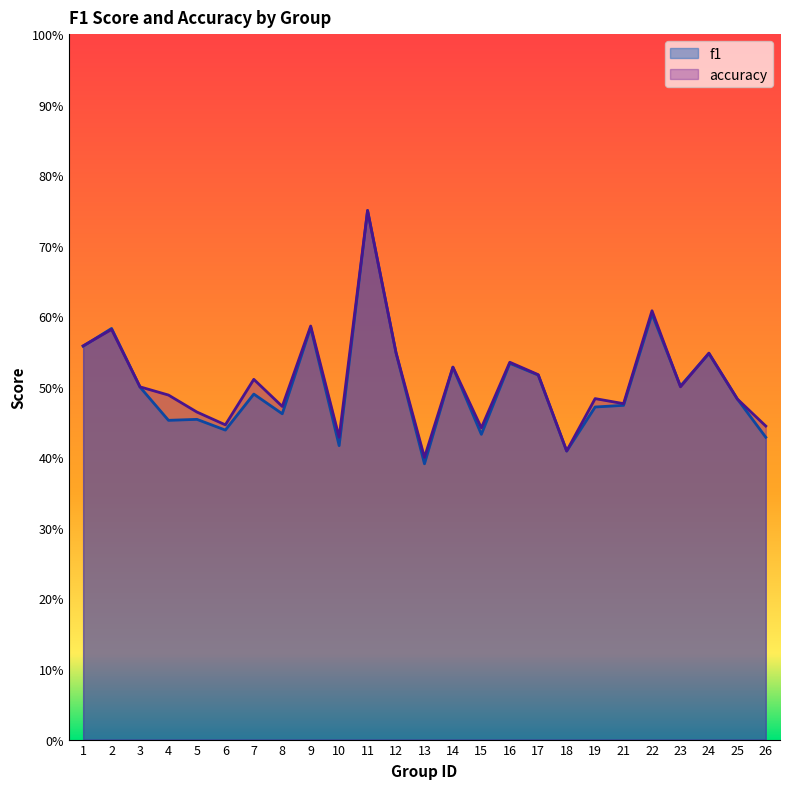

What is the sum of the accuracy values at 26 and 3?

0.9